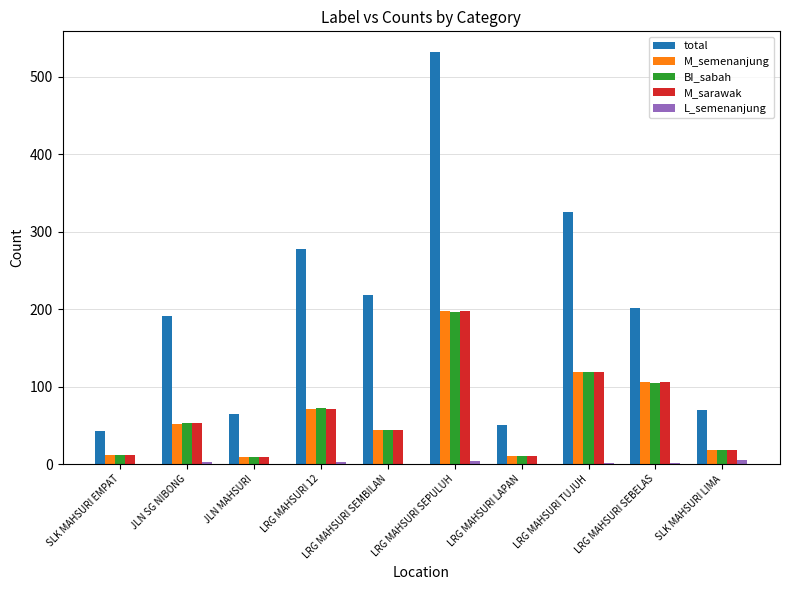

At which category is the sum across all series the highest?

LRG MAHSURI SEPULUH